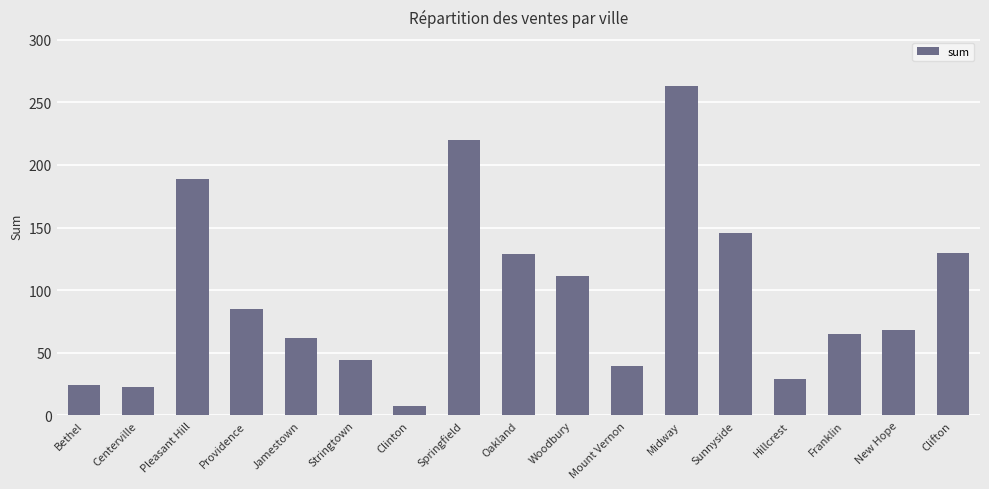

What is the label of the 17th bar from the left?

Clifton